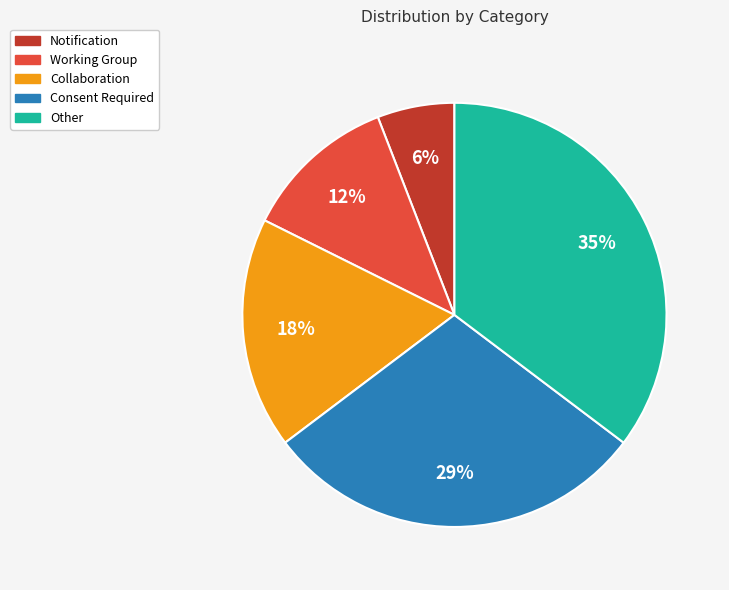

What is the ratio of the value at Notification to the value at Other?

0.2